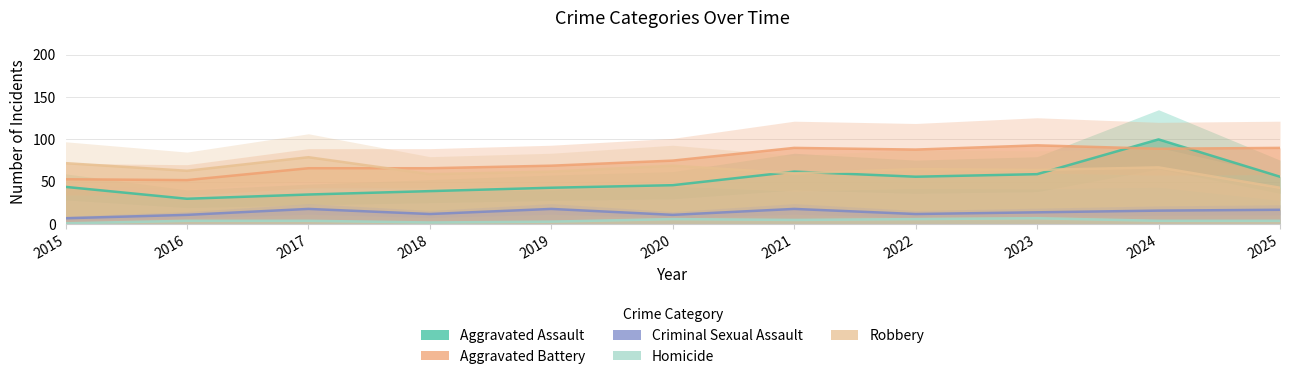

Rank the series by their maximum value, from lowest to highest.

Homicide, Criminal Sexual Assault, Robbery, Aggravated Battery, Aggravated Assault